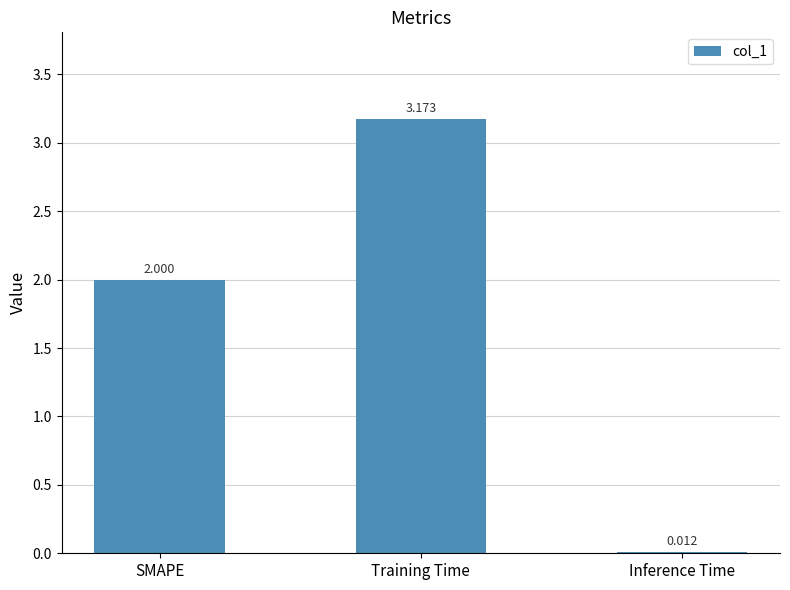

What is the sum of the values at SMAPE and Training Time?

5.2